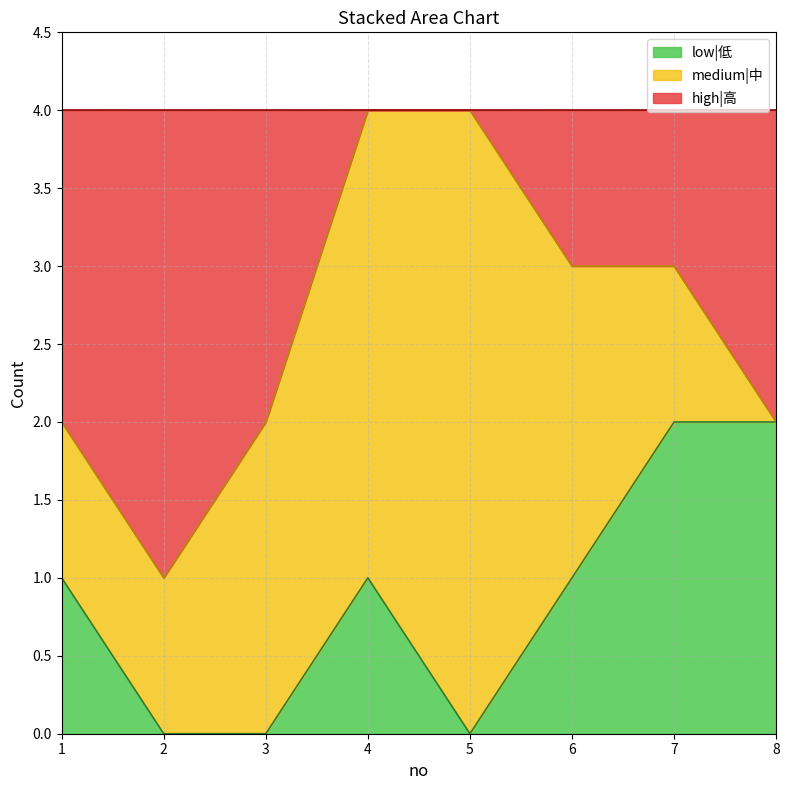

The value of low|低 at 7 is 2. True or false?

True